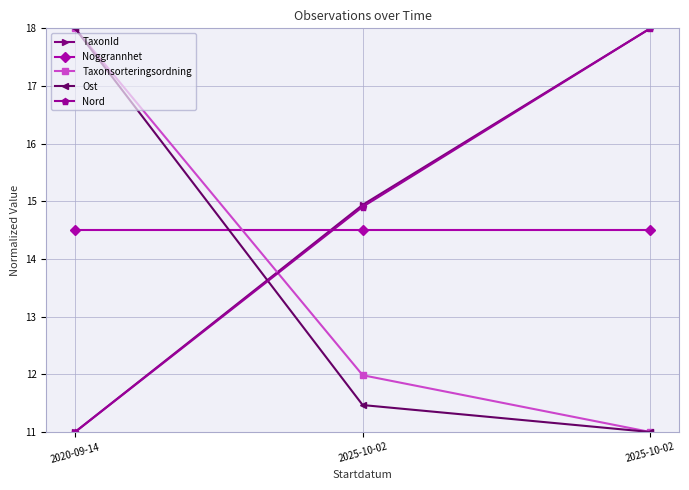

Count the number of categories in the chart.

3